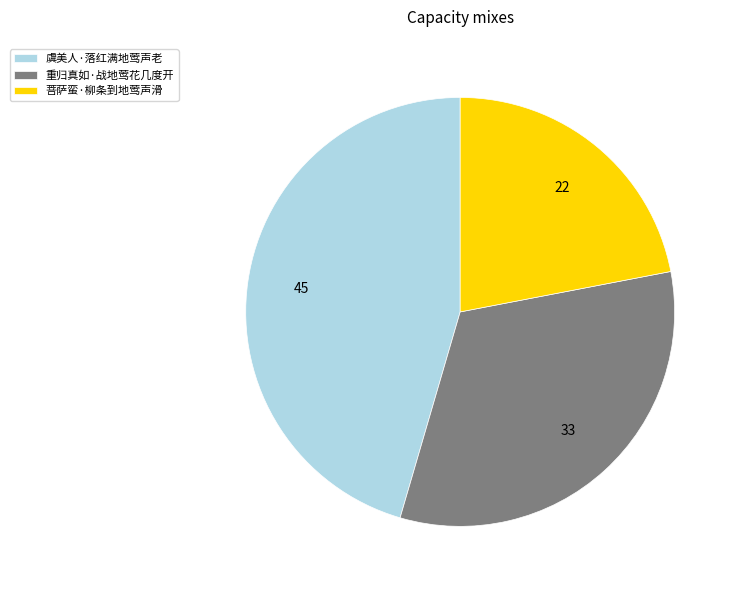

Rank the categories by value from lowest to highest.

菩萨蛮·柳条到地莺声滑, 重归真如·战地莺花几度开, 虞美人·落红满地莺声老